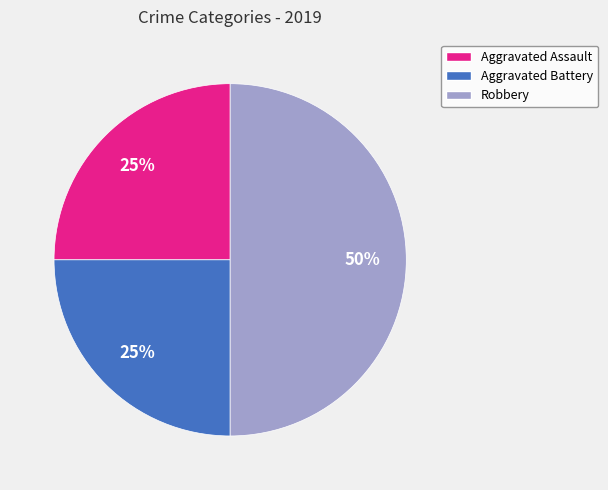

Is Aggravated Assault the majority of the pie?

No